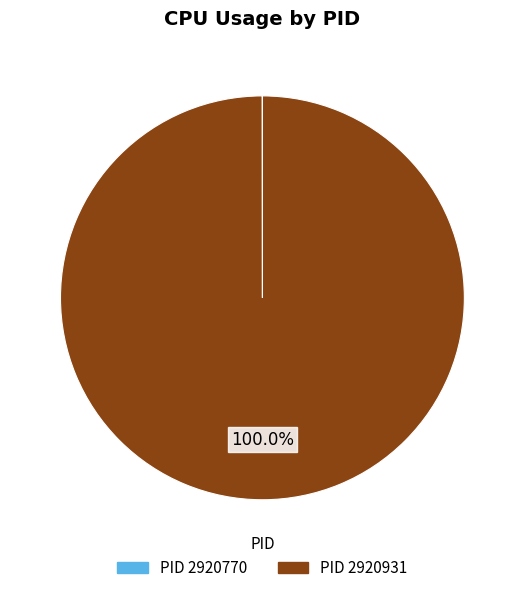

Does any single category account for the majority?

Yes